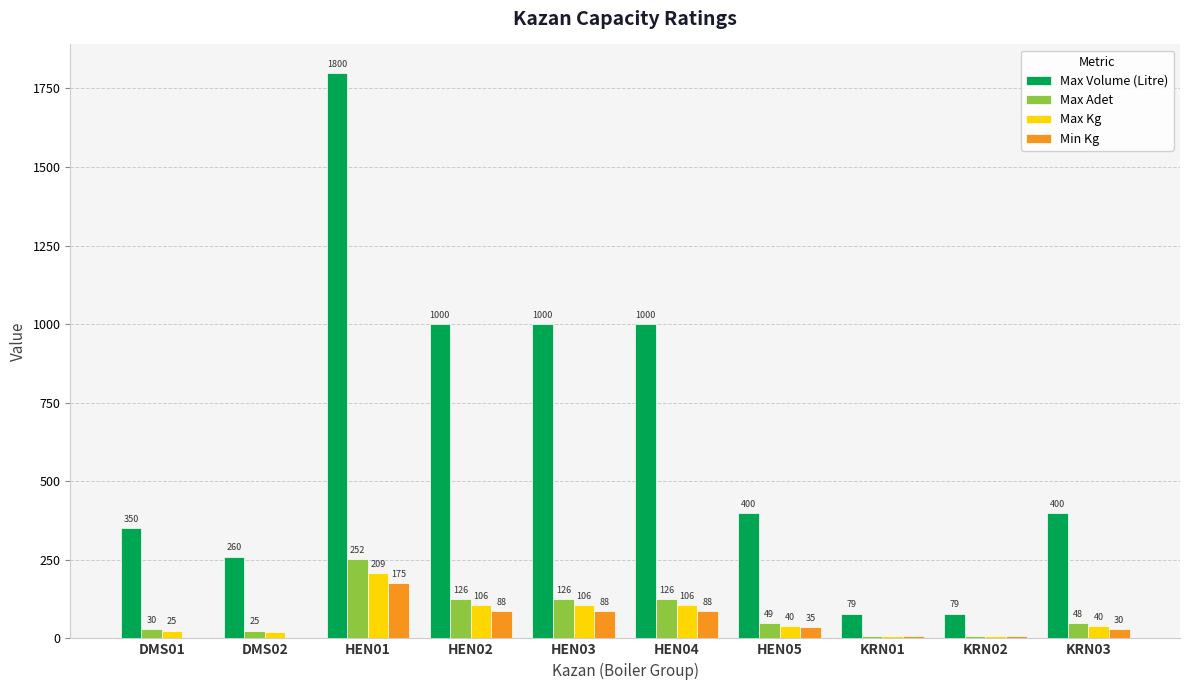

Does the chart contain stacked bars?

No